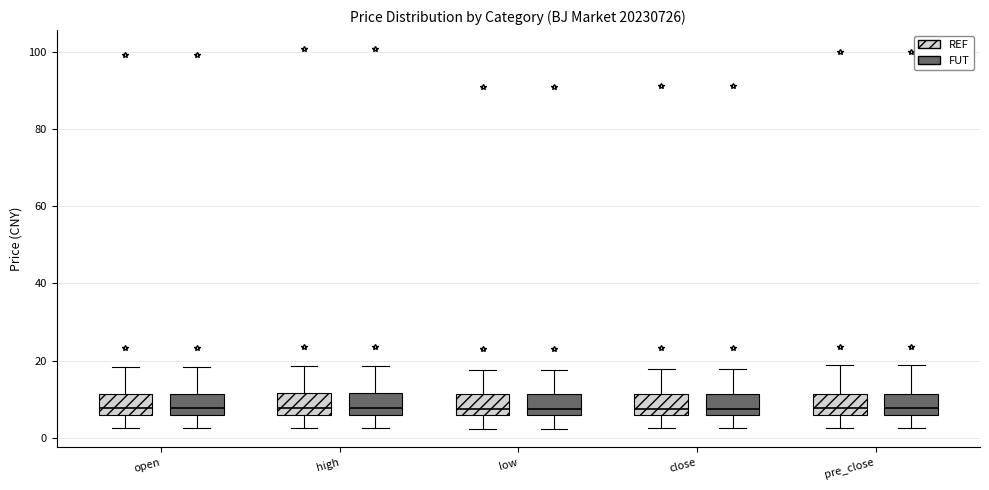

Reading left to right, read every box against the y-axis: the position of its median line, the range the box covers, and the ends of its whiskers. The values are not printed on the chart, so give them approximately, as read against the axis.

open (REF): median 8, box 6 to 12, whiskers 2 to 18
open (FUT): median 8, box 6 to 12, whiskers 2 to 18
high (REF): median 8, box 6 to 12, whiskers 2 to 18
high (FUT): median 8, box 6 to 12, whiskers 2 to 18
low (REF): median 8, box 6 to 12, whiskers 2 to 18
low (FUT): median 8, box 6 to 12, whiskers 2 to 18
close (REF): median 8, box 6 to 12, whiskers 2 to 18
close (FUT): median 8, box 6 to 12, whiskers 2 to 18
pre_close (REF): median 8, box 6 to 12, whiskers 2 to 18
pre_close (FUT): median 8, box 6 to 12, whiskers 2 to 18